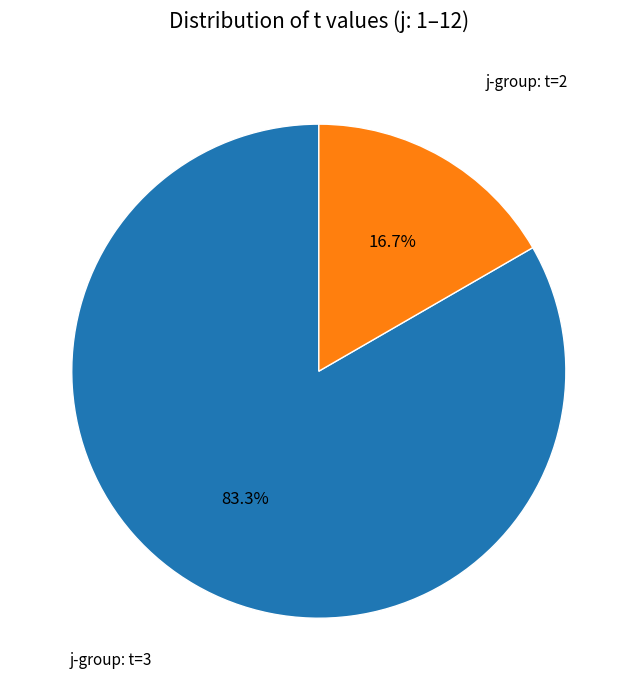

To the nearest percent, what is the difference between the largest and smallest slice percentages?

67%